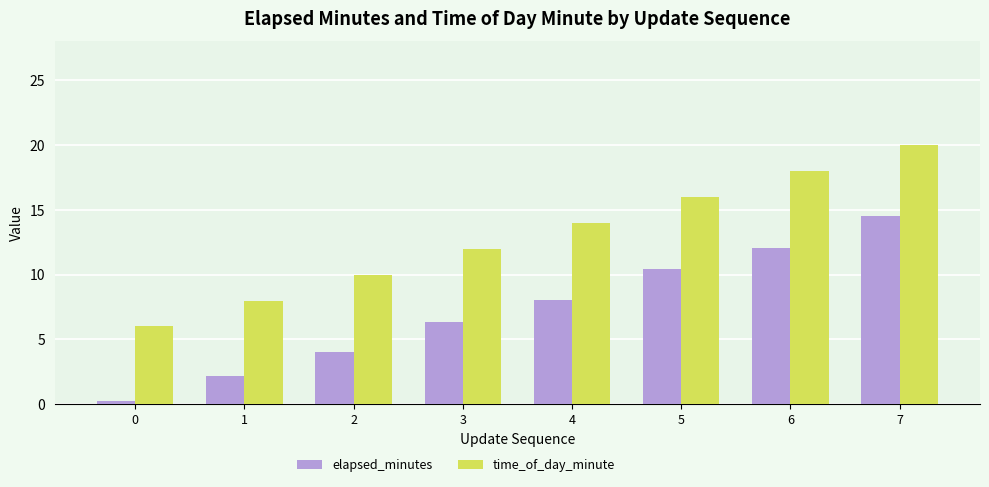

Rank the series by their average value, from lowest to highest.

elapsed_minutes, time_of_day_minute